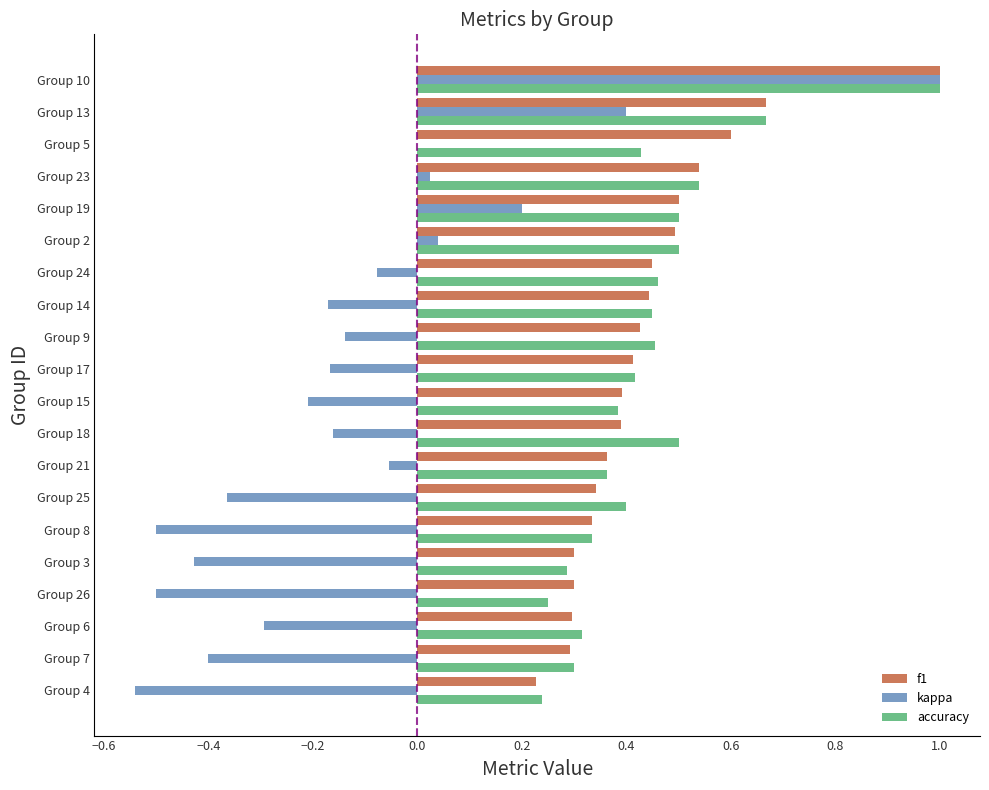

Between Group 8 and Group 2, which series saw the biggest shift?

kappa